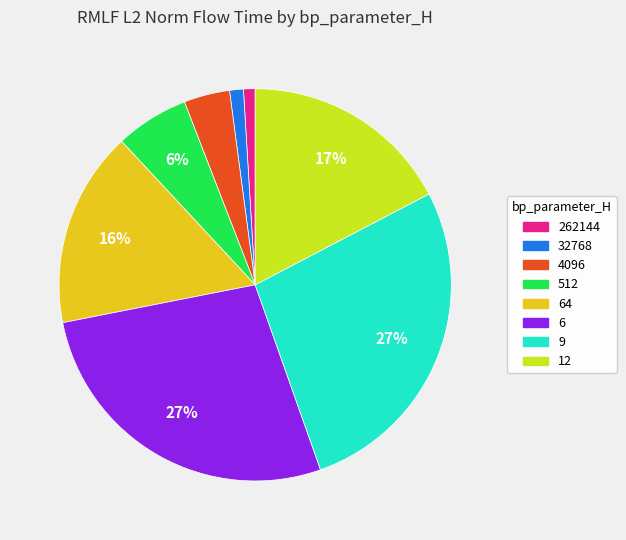

To the nearest percent, what is the difference between the largest and smallest slice percentages?

26%